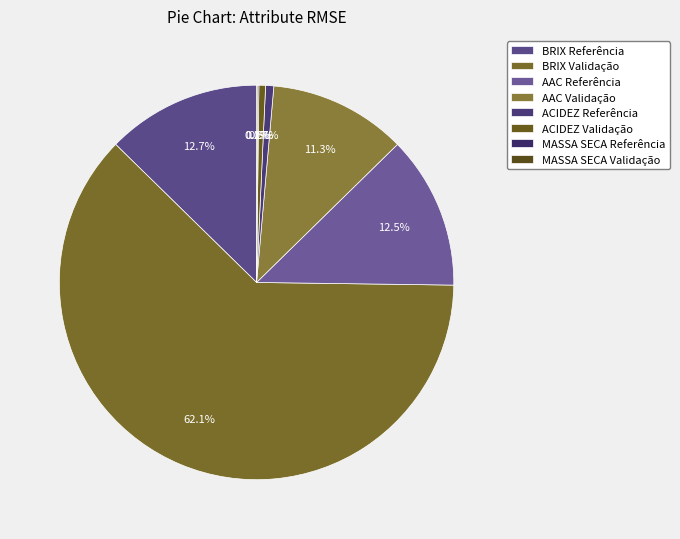

How many slices are in this pie chart?

8